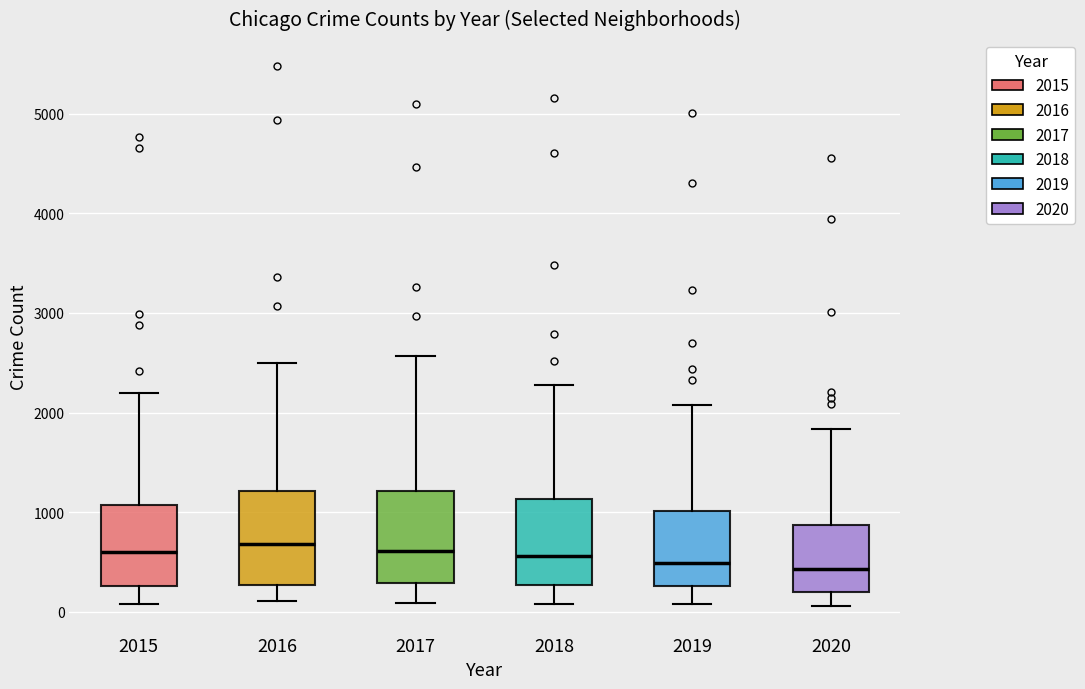

Where does the median line of the box at x = 2015 sit on the y-axis? The values are not printed on the chart, so give them approximately, as read against the axis.

600